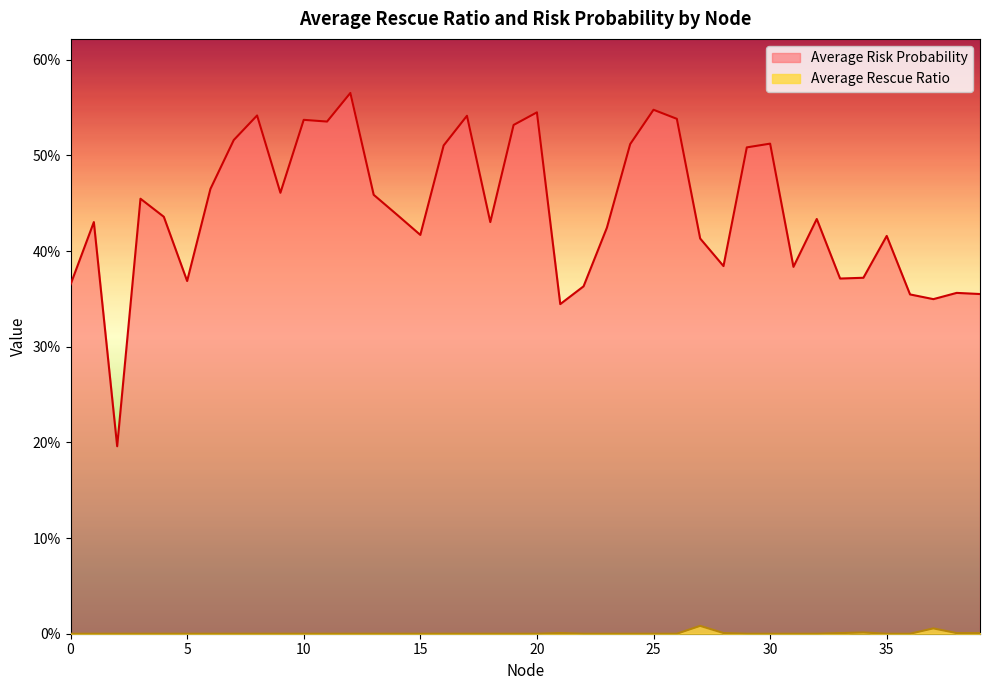

Is the value of Average Risk Probability at 19 greater than the value of Average Rescue Ratio at 11?

Yes